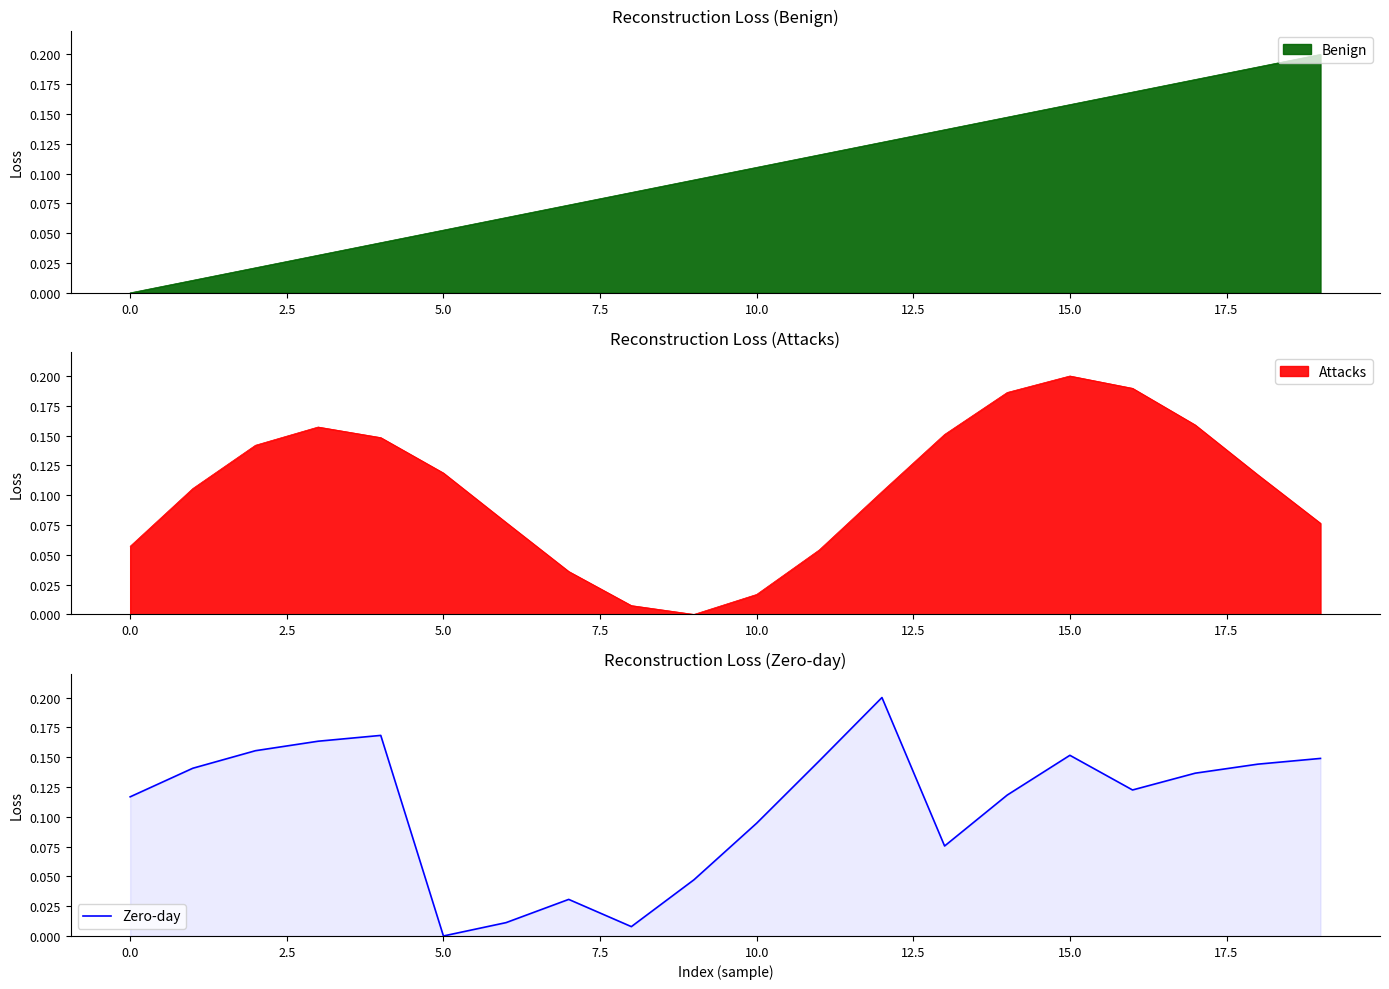

What is the label of the 8th point from the right?

12